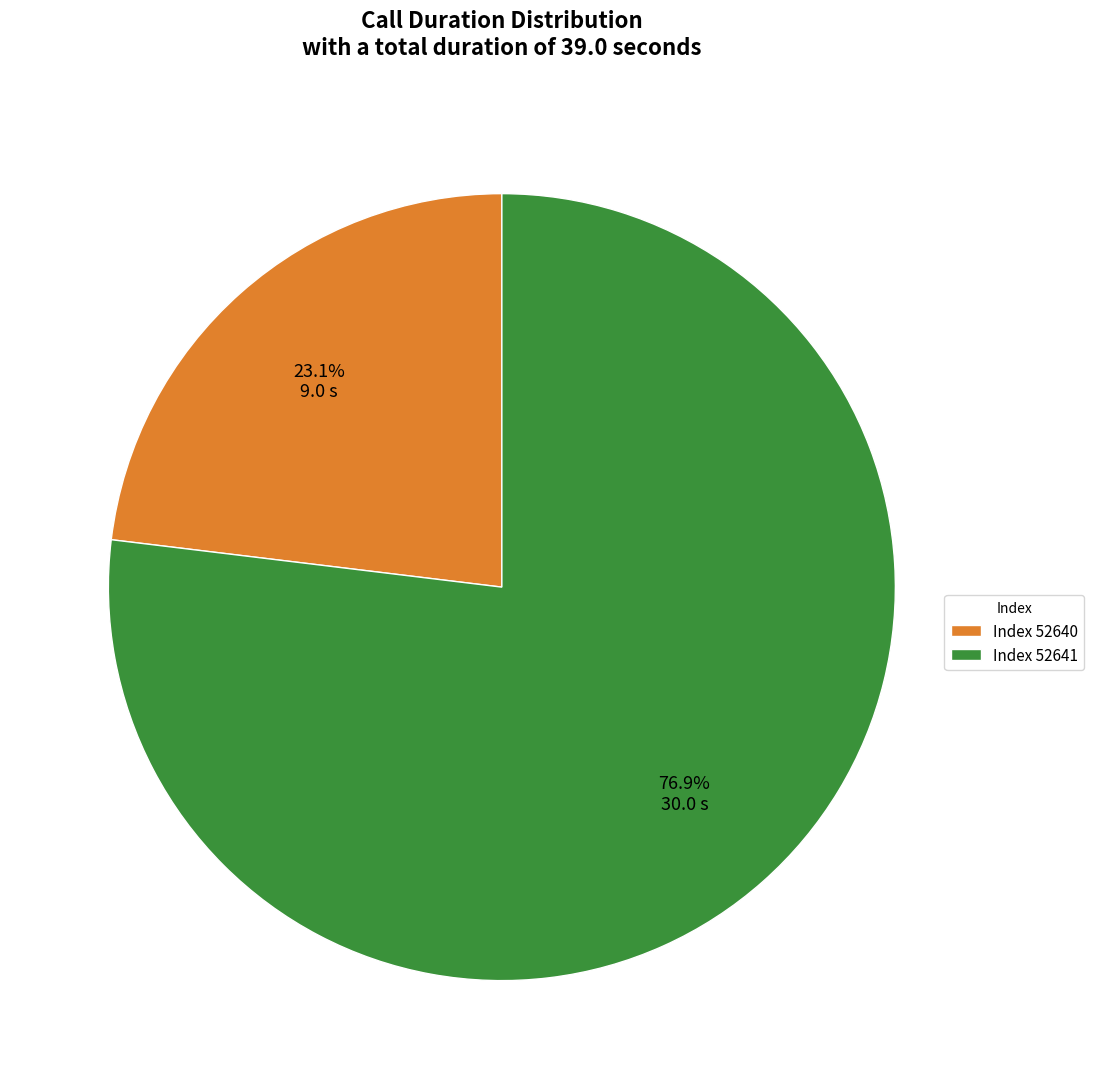

What is the smallest slice in the pie chart?

Index 52640